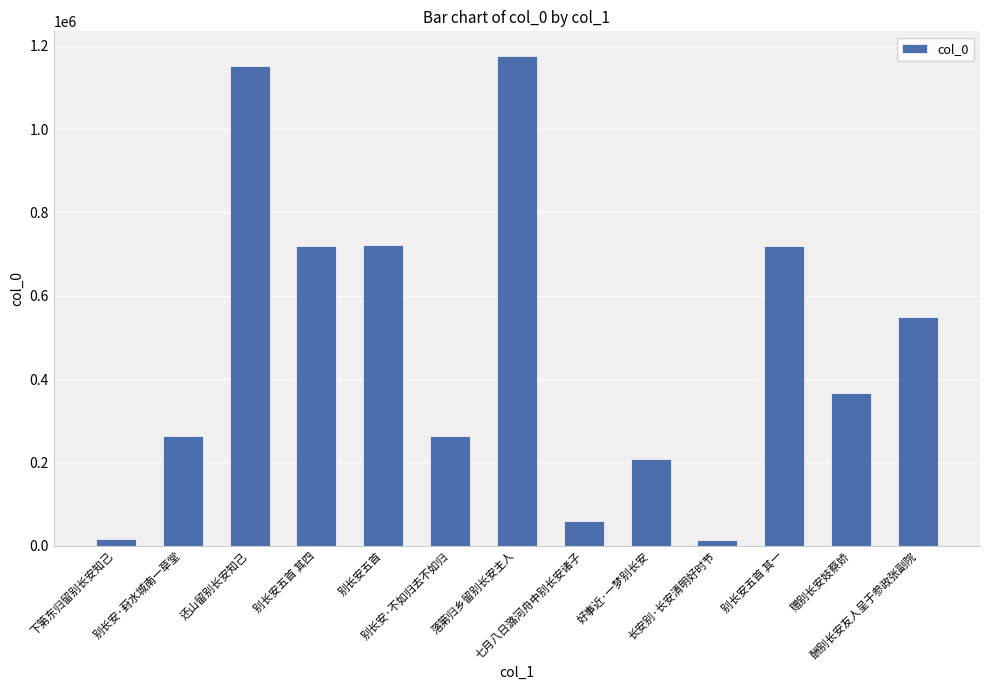

How many series are shown in this chart?

1